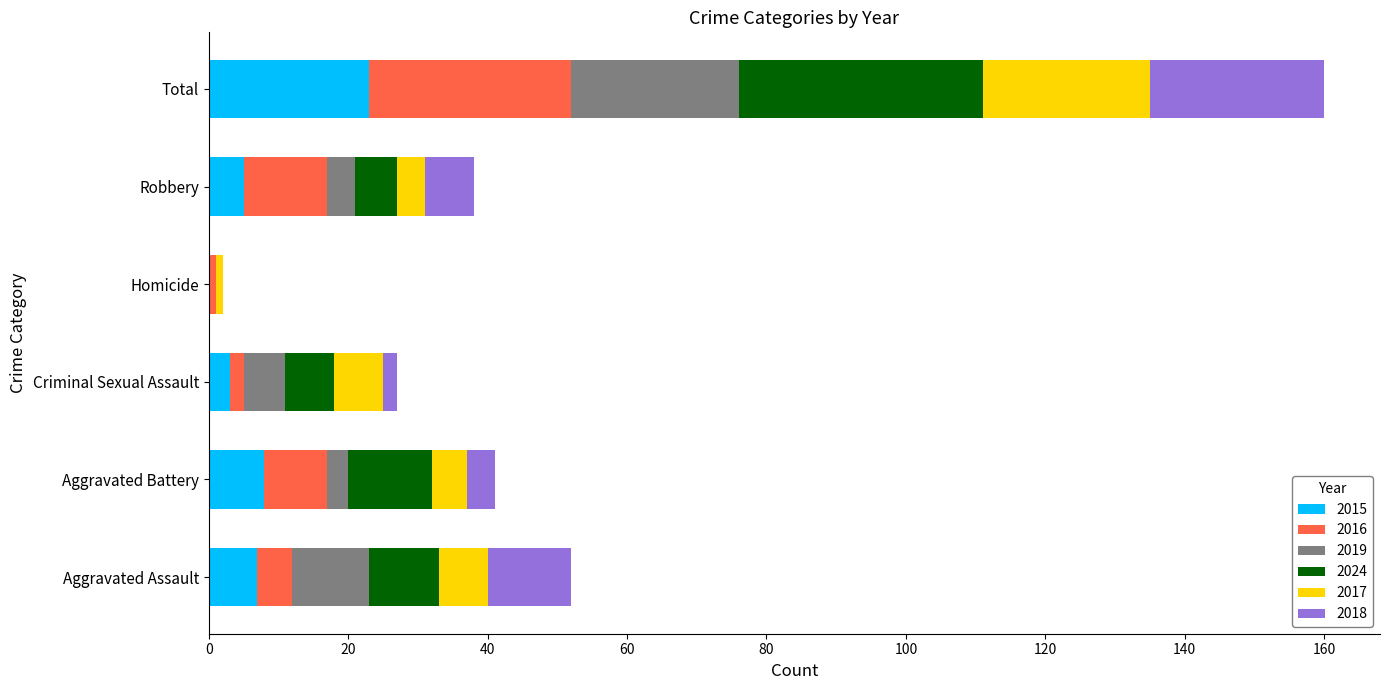

At which category is the sum across all series the highest?

Total